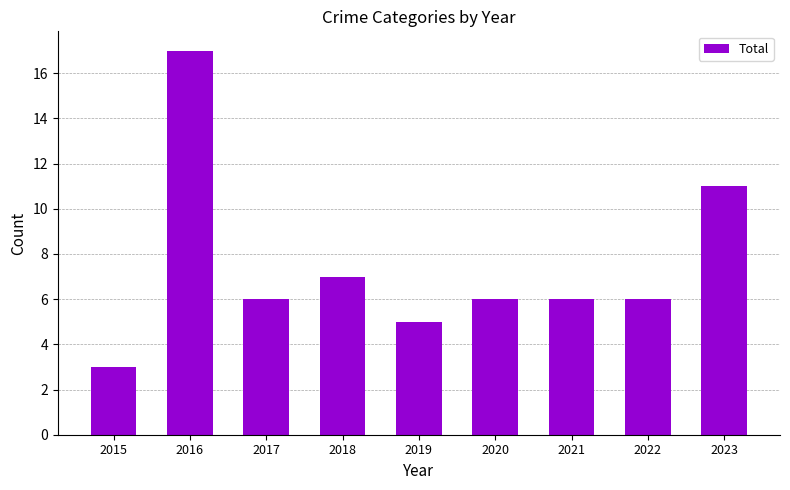

What is the value of the 5th bar from the left?

5